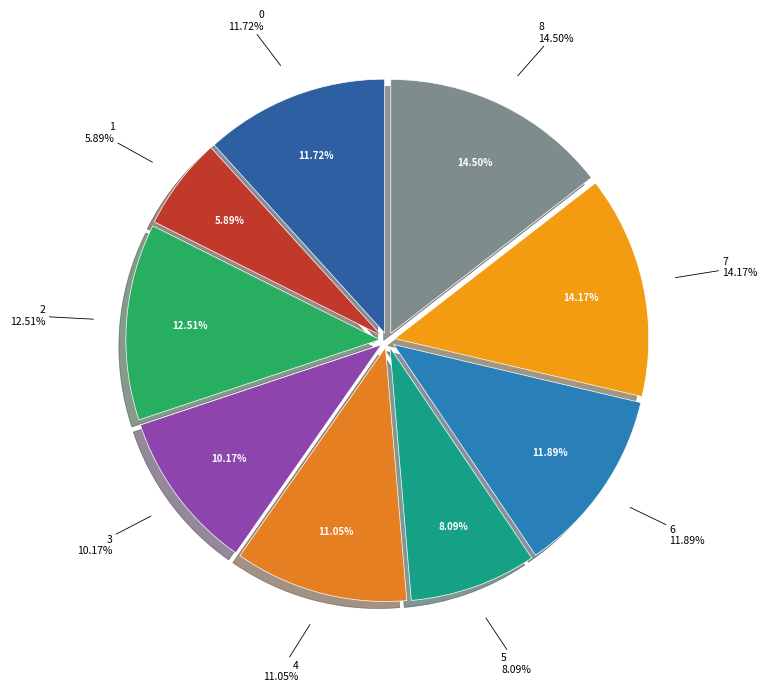

Count the number of slices in the pie.

9